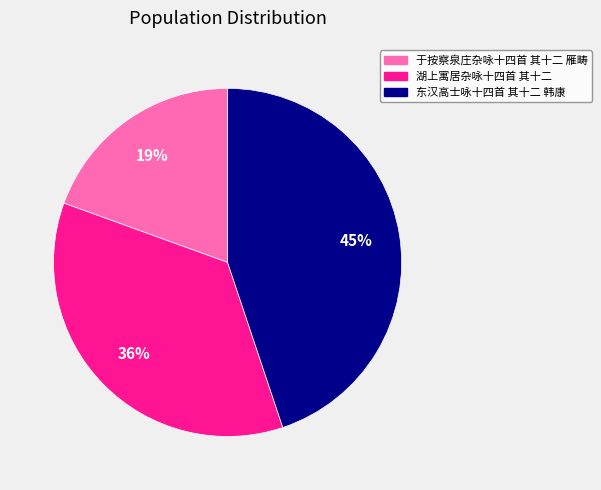

Count the number of slices in the pie.

3